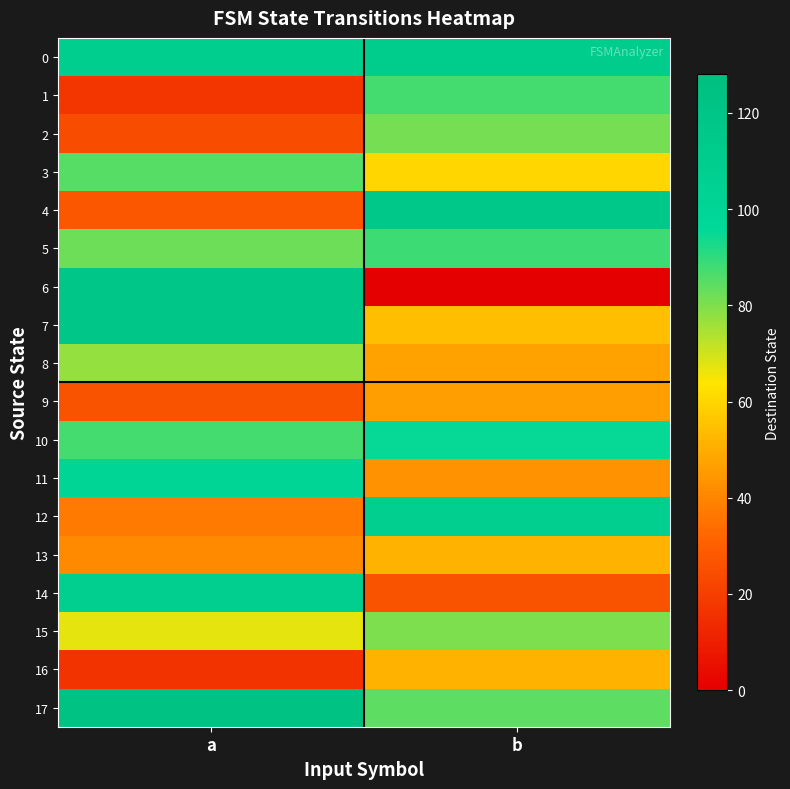

Reading left to right, extract all data points from this chart.

0: a=108	b=111
1: a=17	b=87
2: a=24	b=81
3: a=85	b=60
4: a=27	b=116
5: a=82	b=88
6: a=117	b=0
7: a=117	b=54
8: a=77	b=47
9: a=26	b=46
10: a=87	b=95
11: a=100	b=43
12: a=37	b=107
13: a=41	b=51
14: a=107	b=26
15: a=67	b=80
16: a=16	b=51
17: a=124	b=84